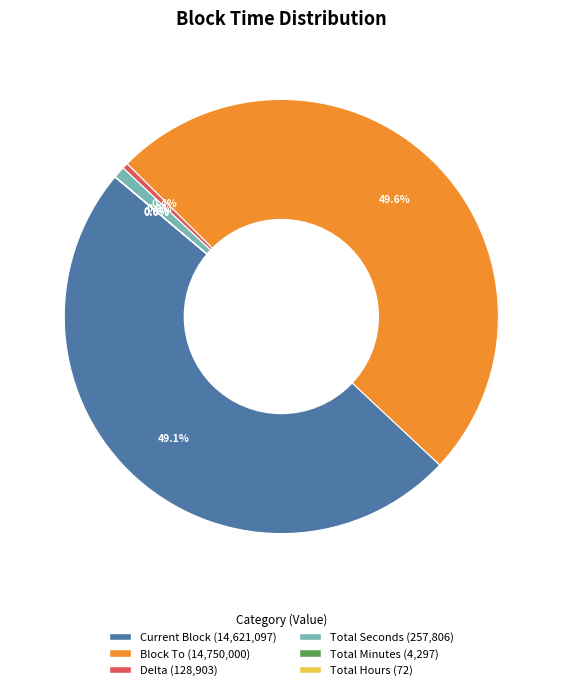

What is the total percentage of Delta and Total Seconds?

1.3%